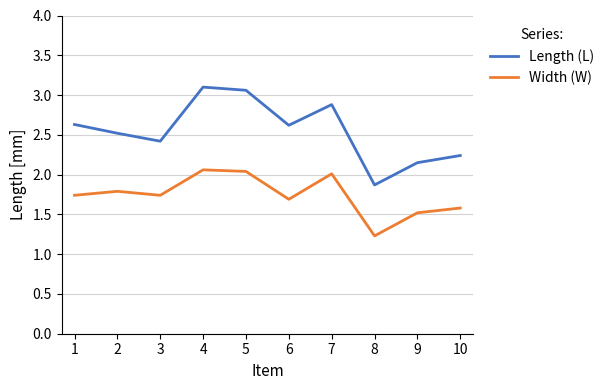

At which label is Width (W) closest to 1?

8